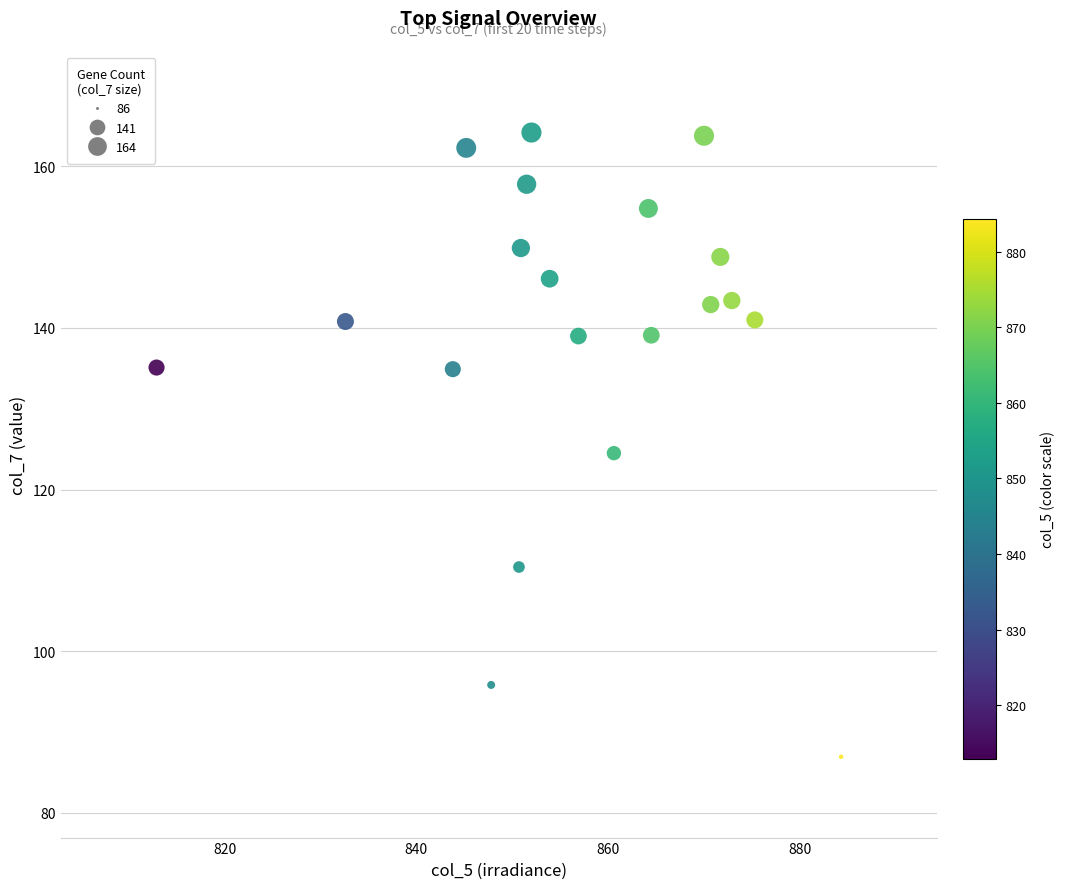

What is the range of Y values (max minus min)?

77.3